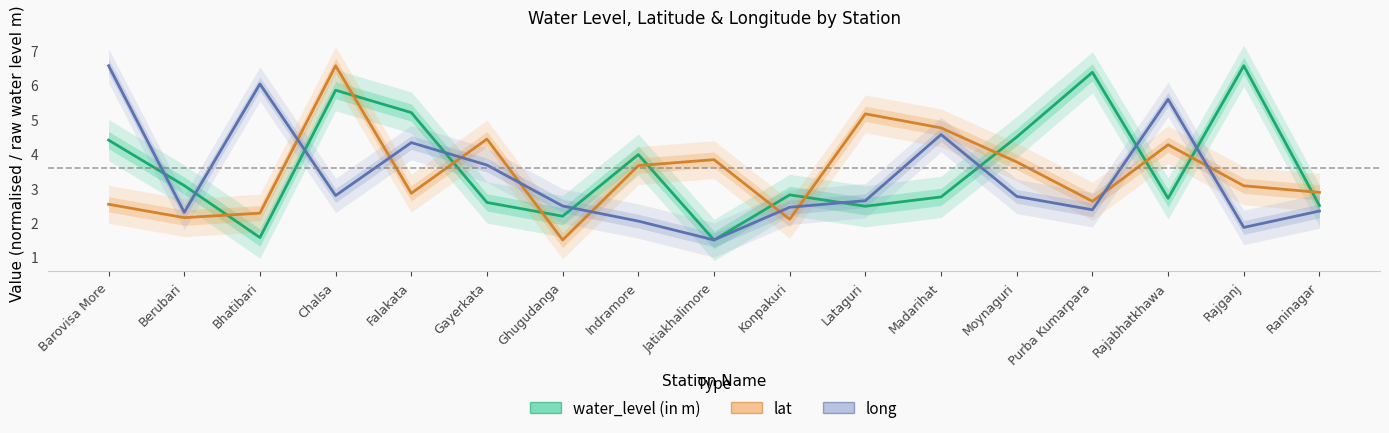

What is the value of the lat point at the 7th from the left?

1.5